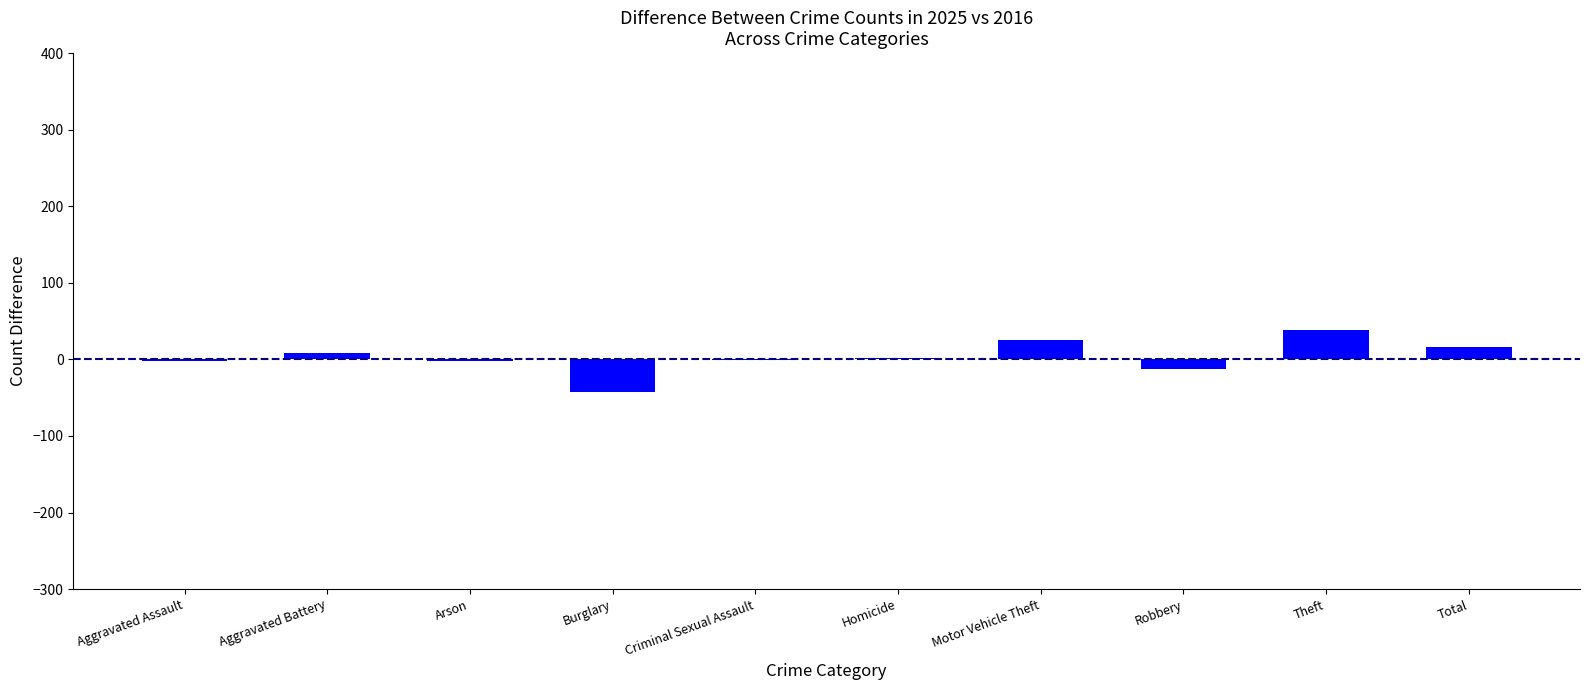

The chart shows a value of 26 at Motor Vehicle Theft. True or false?

True